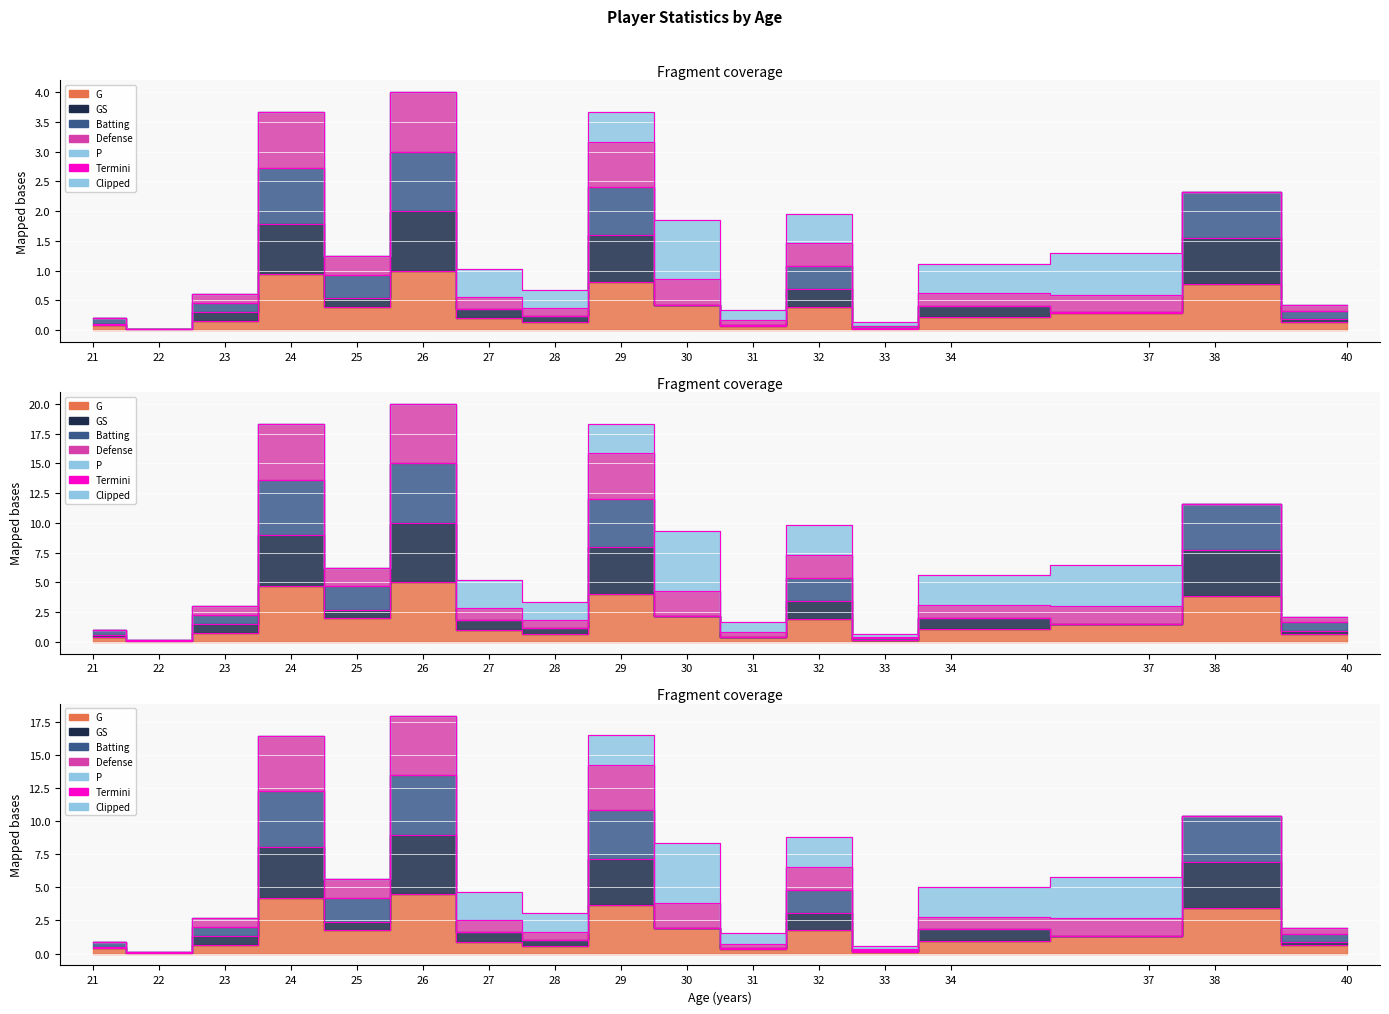

Between 30 and 37, which is larger?

30